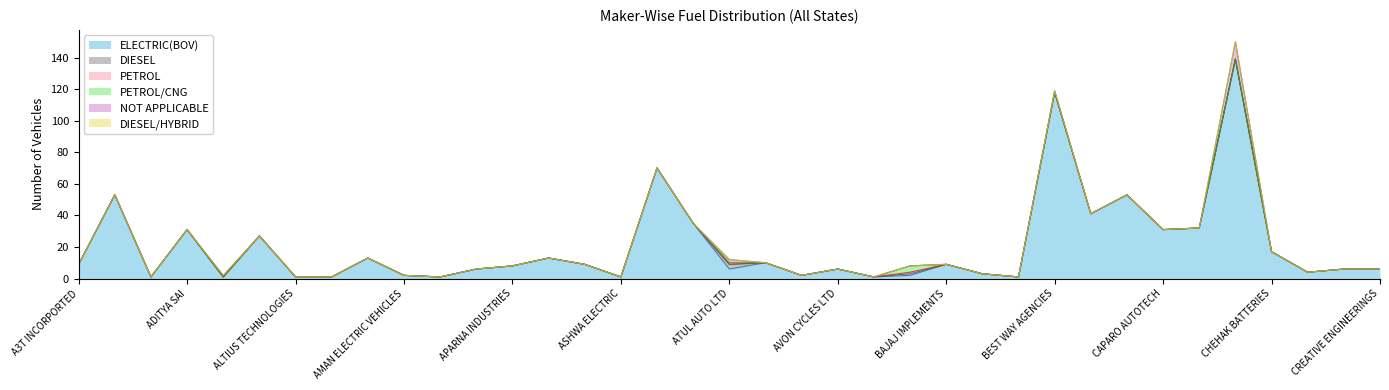

True or false: DIESEL/HYBRID and NOT APPLICABLE cross at least once.

False